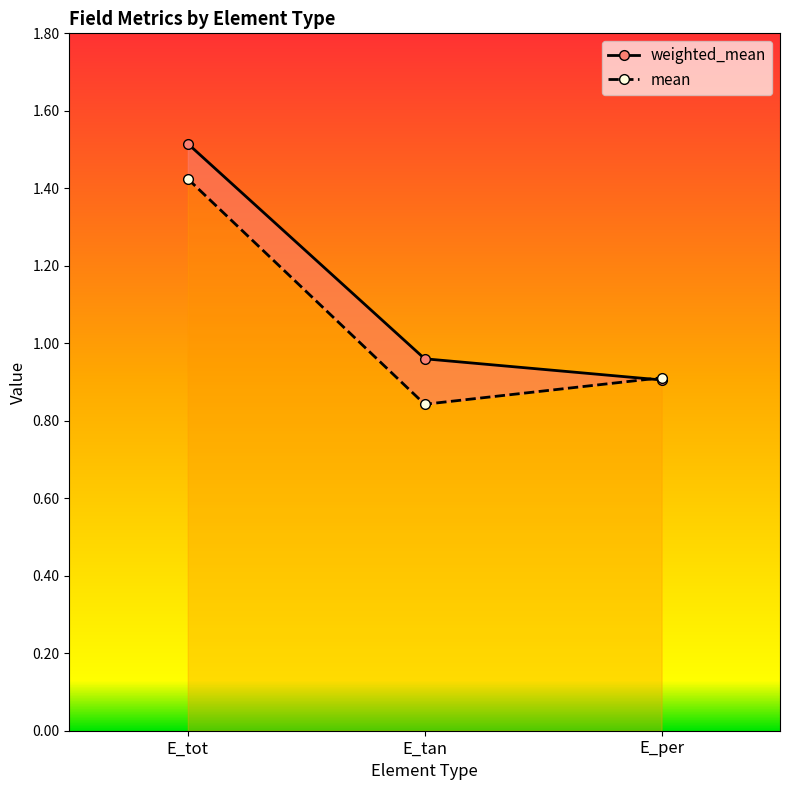

Which category has the highest value in the mean series?

E_tot